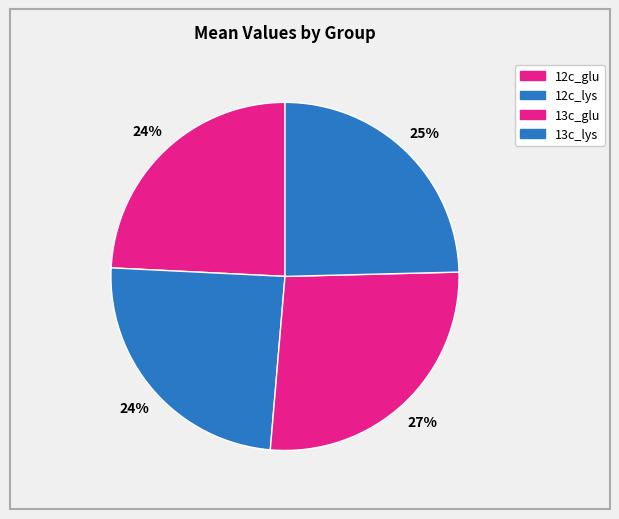

How many slices are in this pie chart?

4